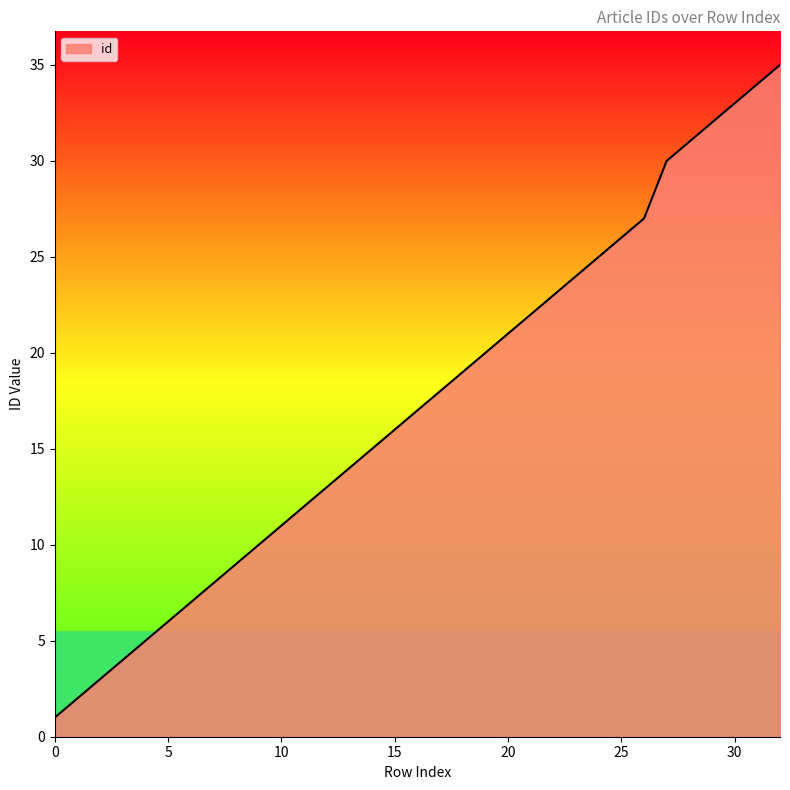

What is the maximum value shown in the chart?

35